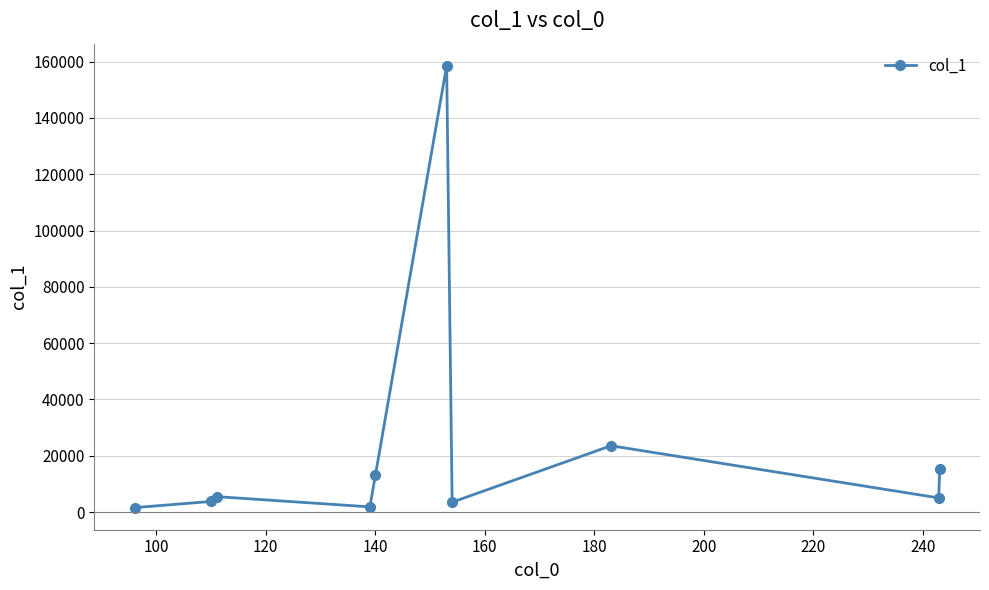

What is the value of the 8th point from the left?

23581.2